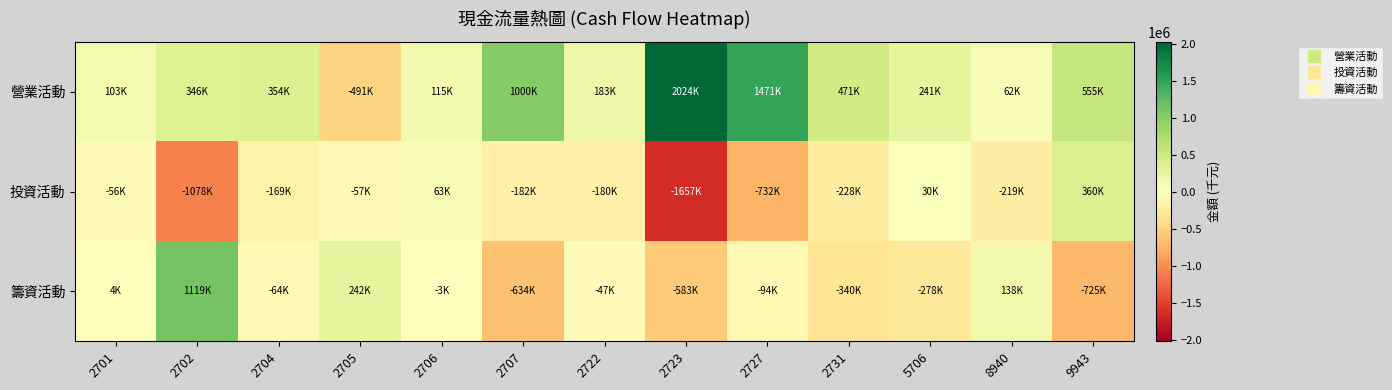

Reading left to right, extract all data points from this chart.

營業活動: 2701=102879	2702=346330	2704=354080	2705=-491229	2706=114773	2707=999877	2722=183160	2723=2024083	2727=1471008	2731=470900	5706=240586	8940=61829	9943=555141
投資活動: 2701=-55869	2702=-1078050	2704=-168533	2705=-57208	2706=63162	2707=-182422	2722=-180432	2723=-1657467	2727=-731701	2731=-227525	5706=29523	8940=-218777	9943=359658
籌資活動: 2701=3867	2702=1119274	2704=-64012	2705=241903	2706=-2518	2707=-634089	2722=-47223	2723=-582735	2727=-94402	2731=-340414	5706=-277773	8940=137859	9943=-725360